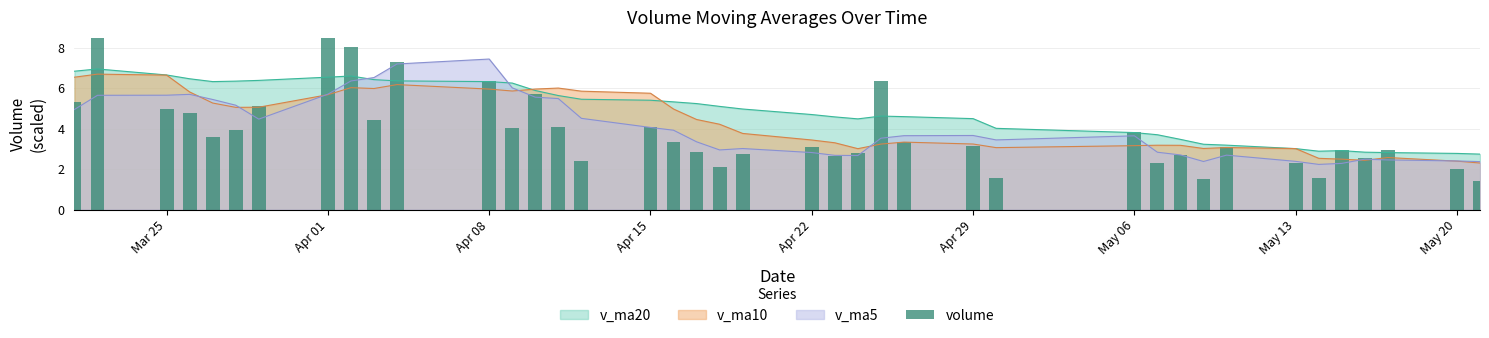

At which label does v_ma5 reach its peak?

Apr 08